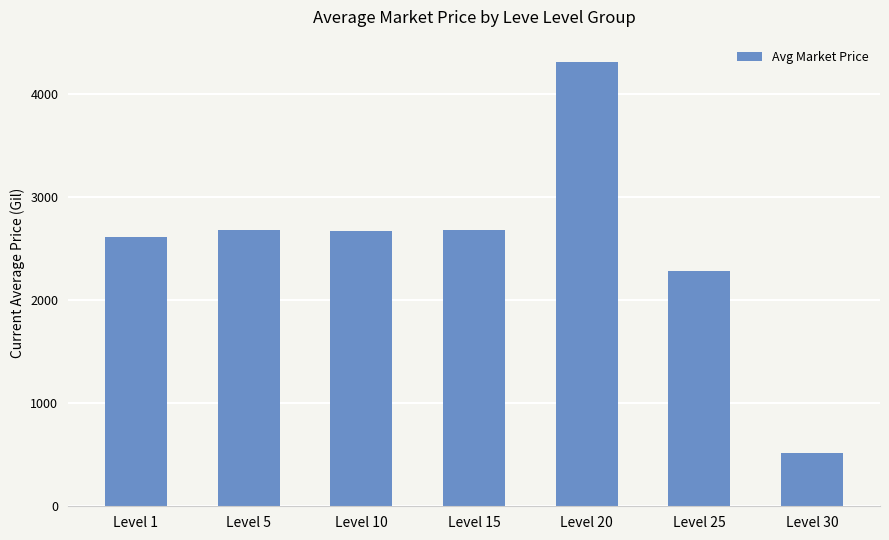

What is the value of the 4th bar from the left?

2680.0